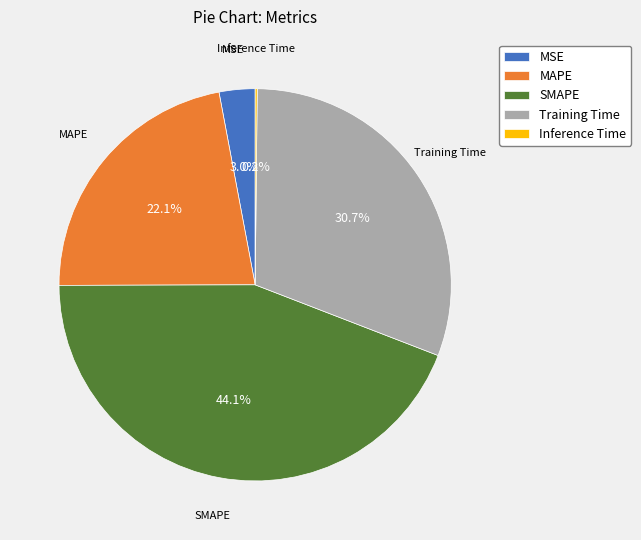

What percentage is the Training Time slice, to the nearest percent?

31%